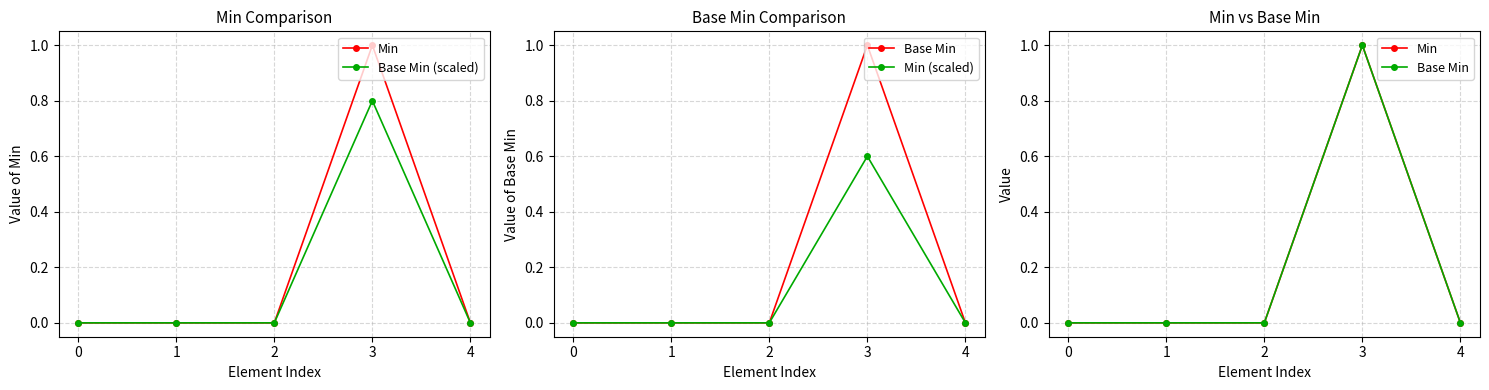

Rank the series at 4 from lowest to highest value.

Min, Base Min (scaled), Base Min, Min (scaled)